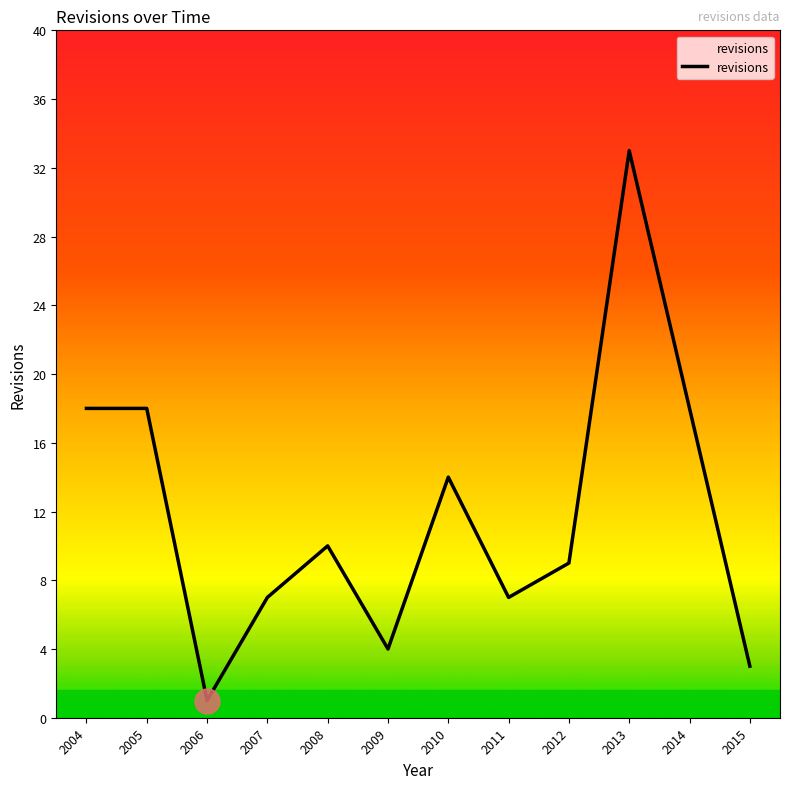

Reading left to right, what are all the values shown in this chart?

2004=18	2005=18	2006=1	2007=7	2008=10	2009=4	2010=14	2011=7	2012=9	2013=33	2014=18	2015=3